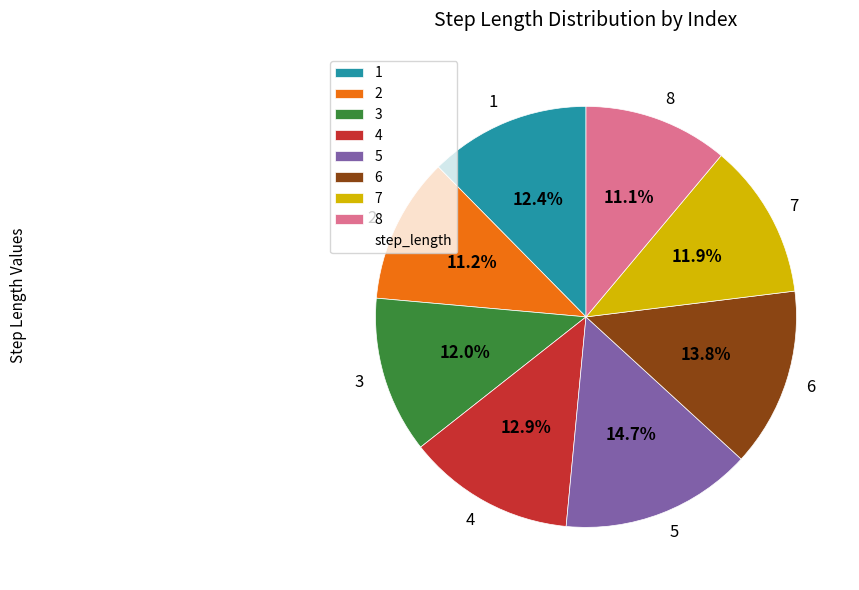

What percentage is the 3 slice, to the nearest percent?

12%